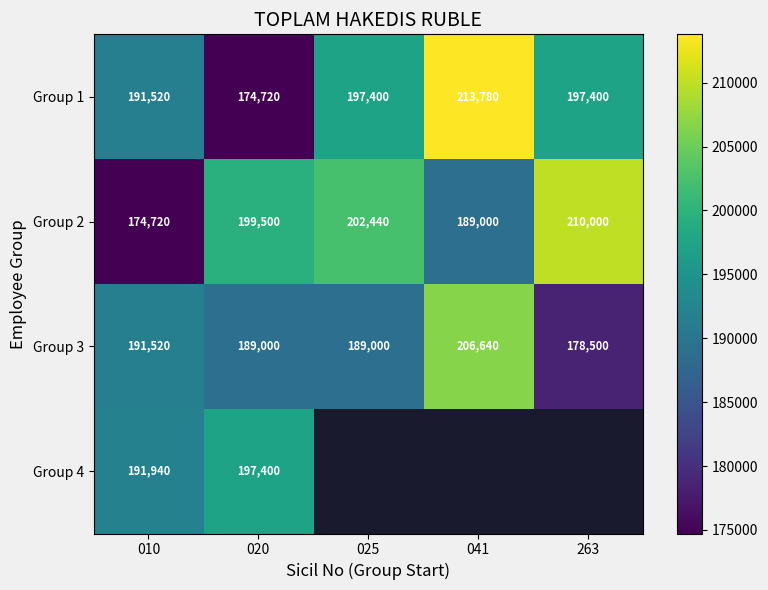

The value of Group 4 at 010 is 123824.3. True or false?

False